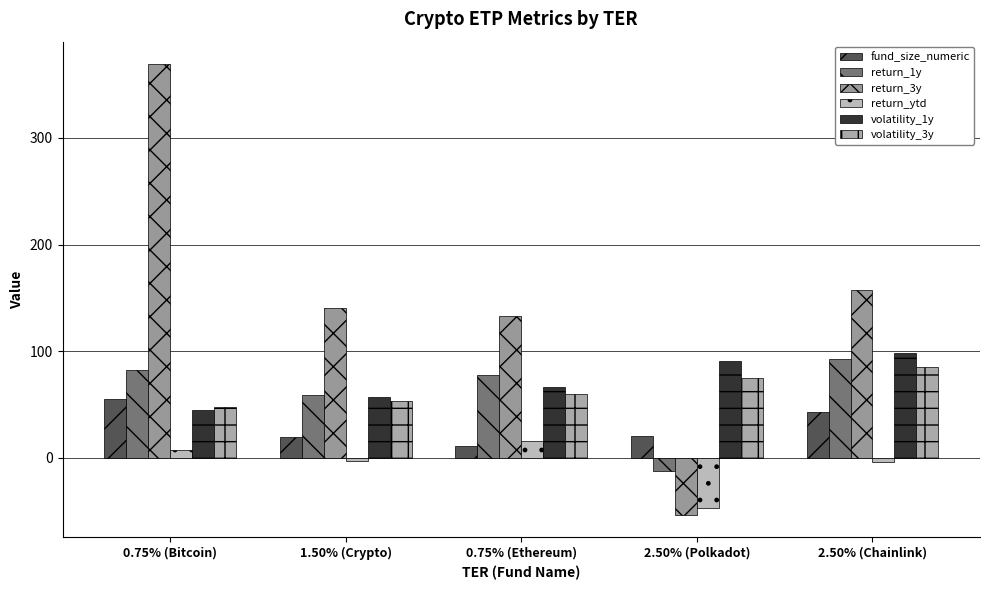

Are the bars horizontal?

No